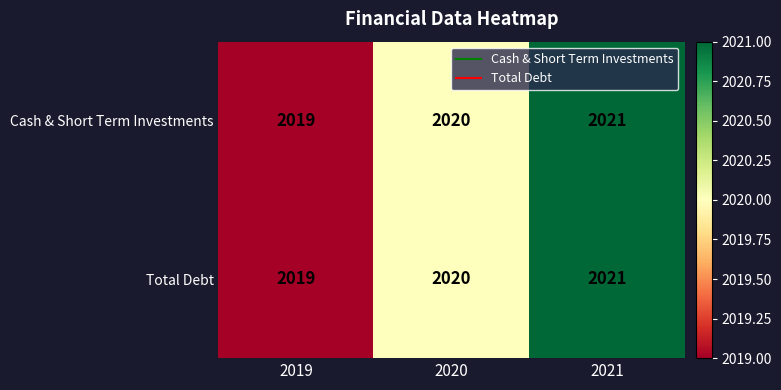

What is the smallest value displayed?

2019